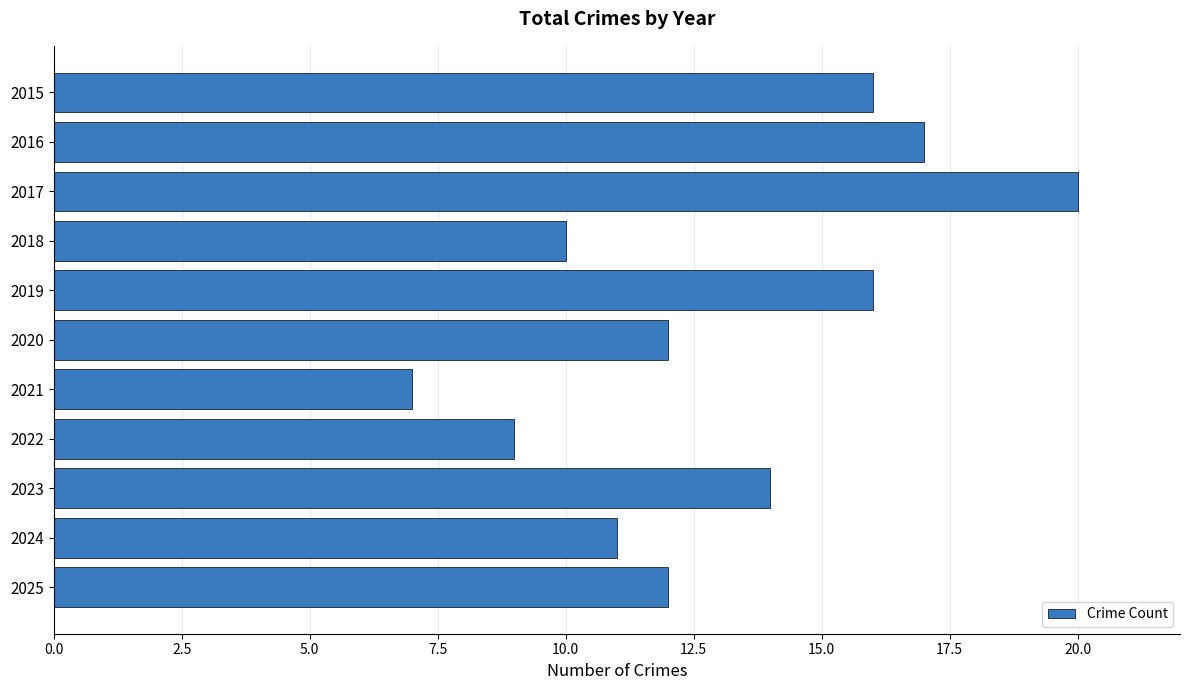

Read the value at 2016, to the nearest 5.

15